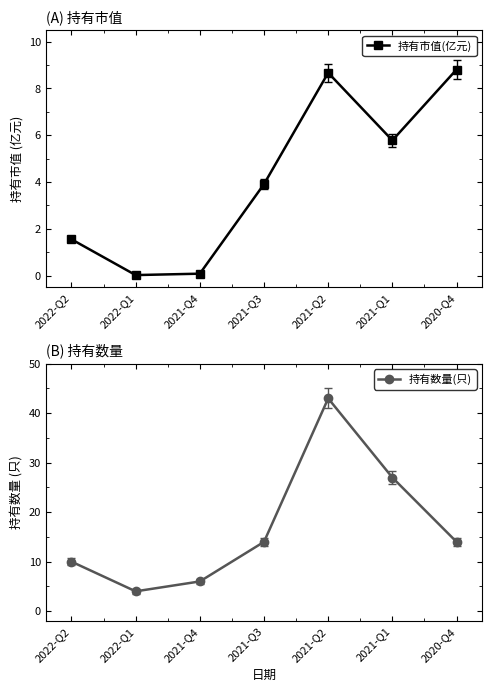

What is the highest value of the 持有数量(只) series?

43